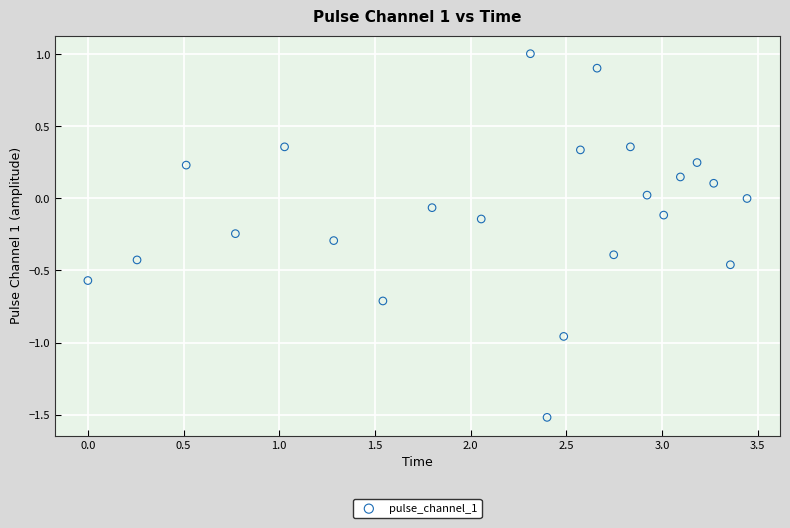

What is the range of X values (max minus min)?

3.4